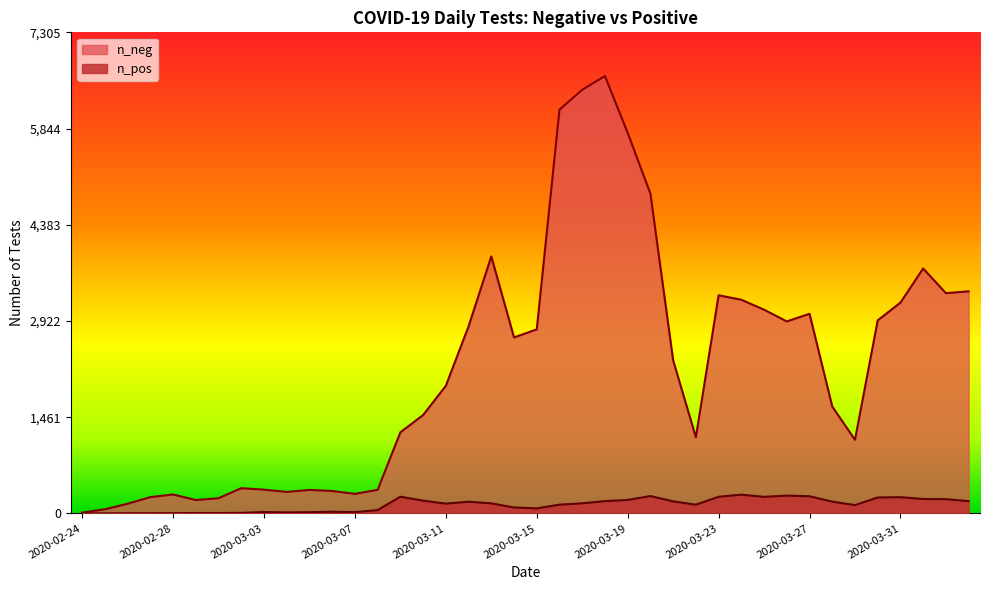

True or false: n_neg has a value of 2915 at 2020-03-26.

True